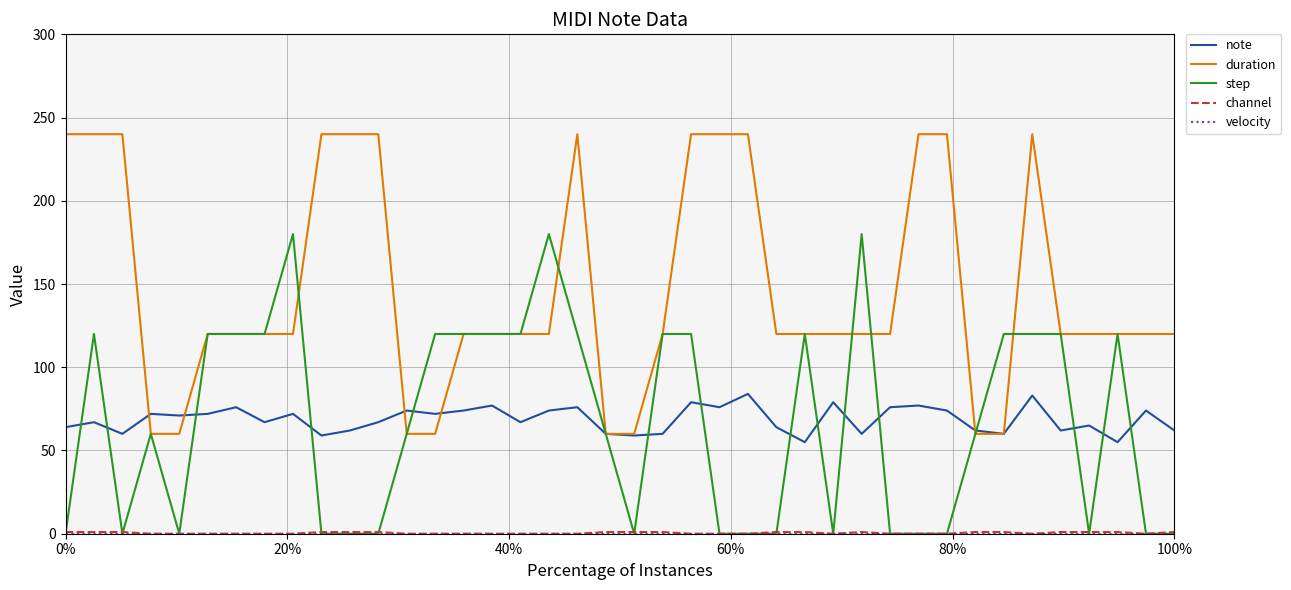

Is this an area chart (filled region under the line)?

No